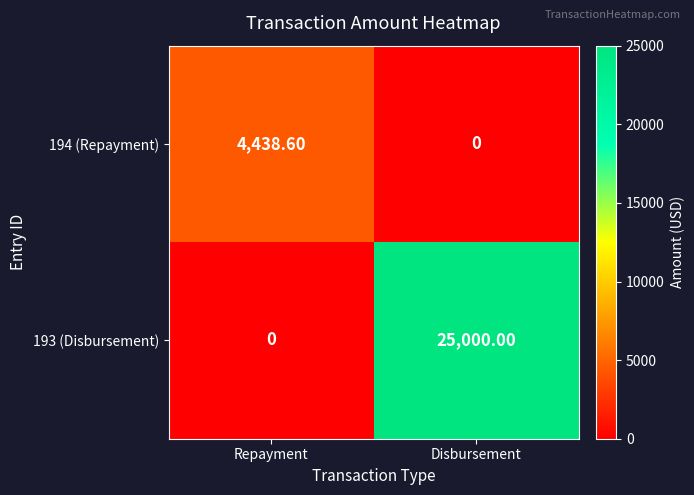

At how many categories does at least one series exceed 14867?

1